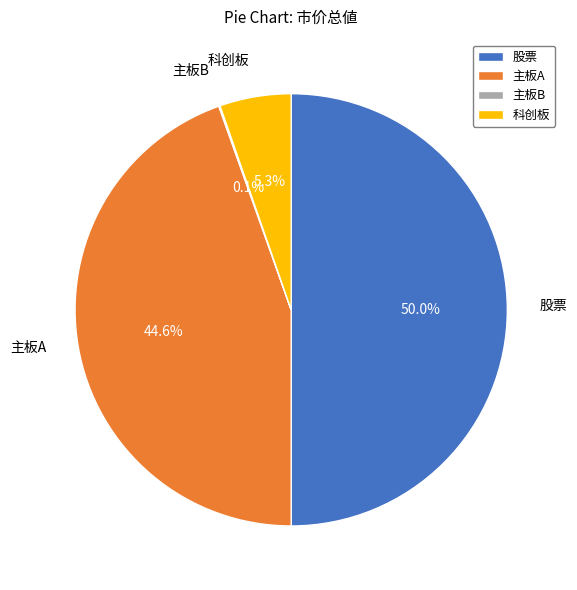

To the nearest percent, what is the difference between the largest and smallest slice percentages?

50%